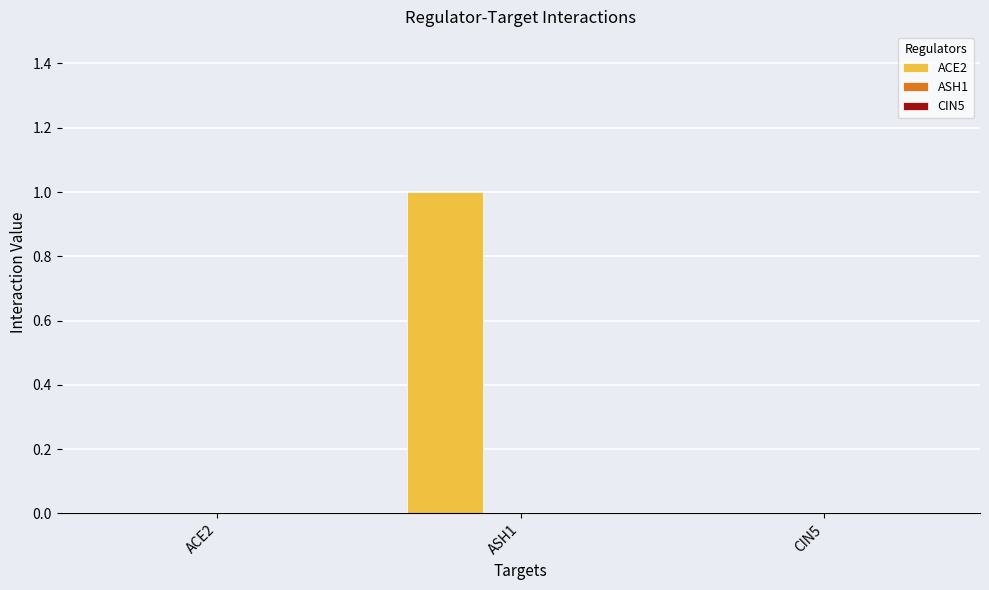

True or false: the data shows 1 at ACE2.

False